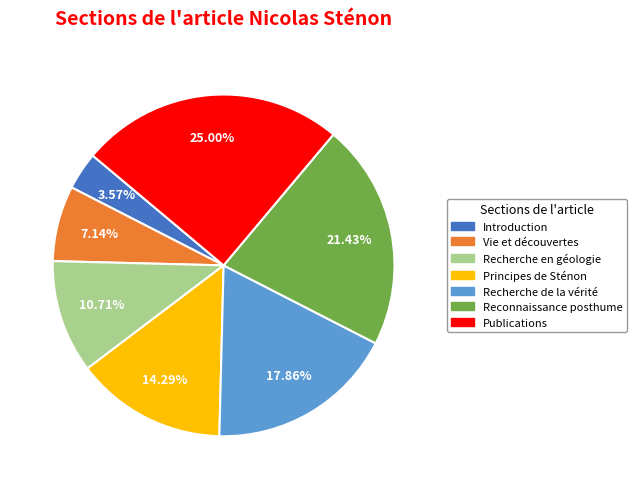

What is the ratio of the value at Principes de Sténon to the value at Vie et découvertes?

2.0